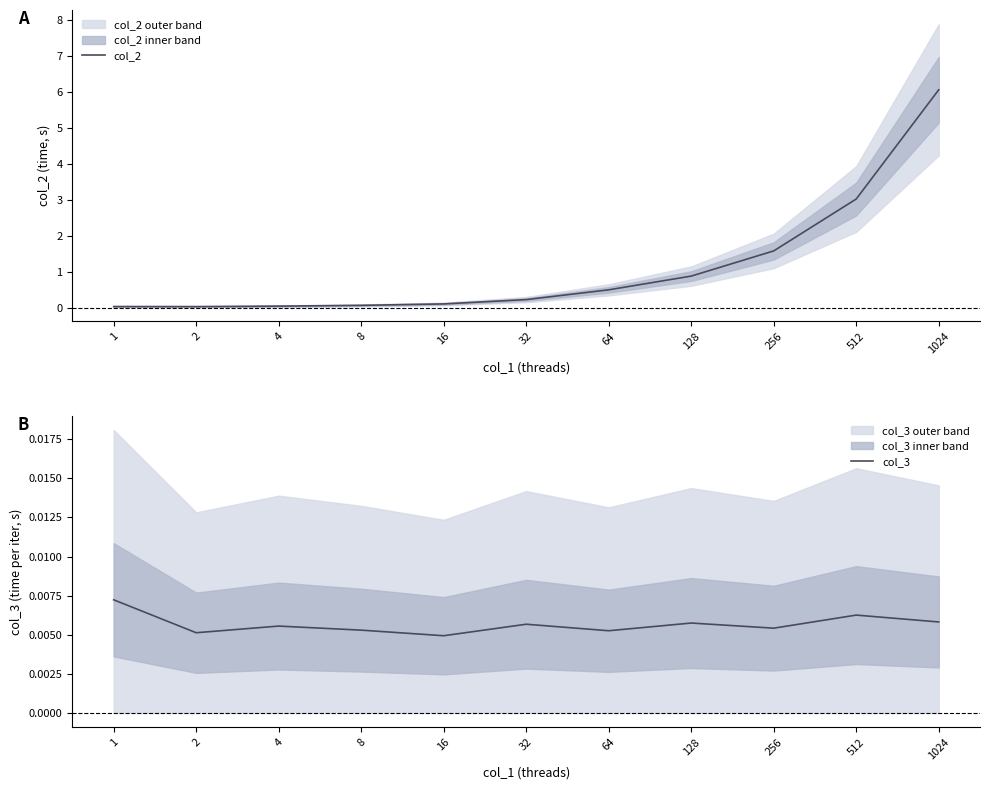

List the series in order of their peak value, lowest first.

col_3, col_2